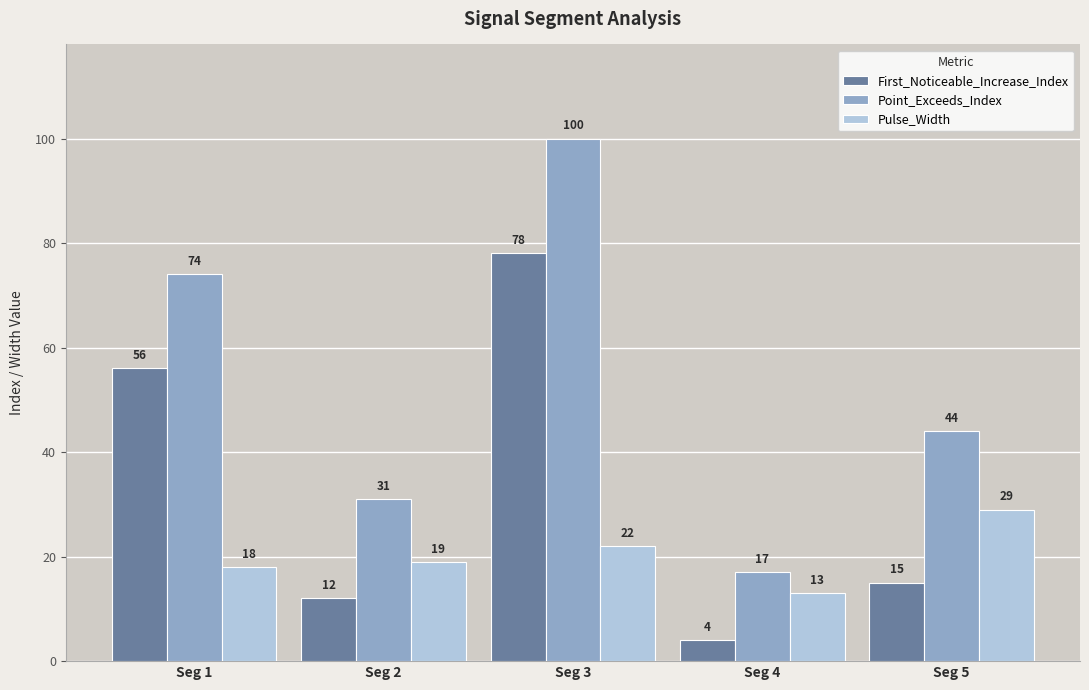

At which label is Point_Exceeds_Index closest to 58?

Seg 5